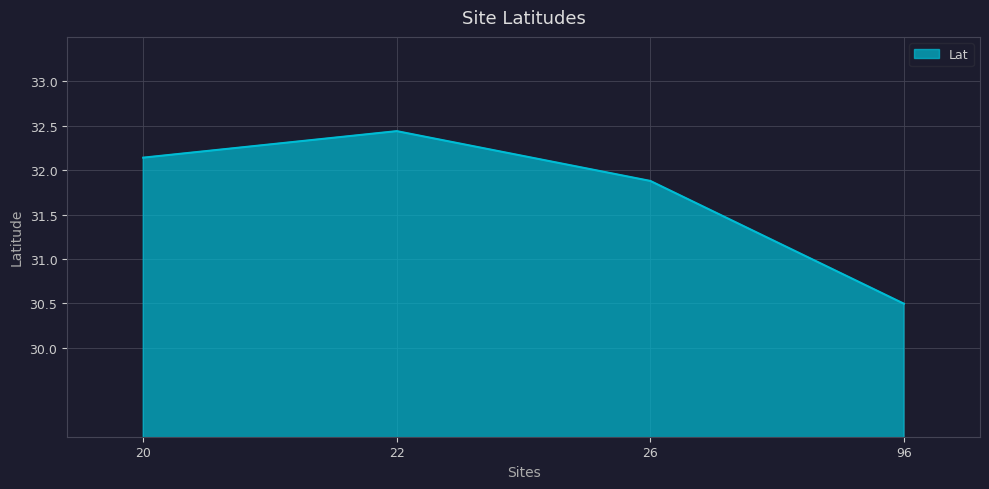

Count the number of categories in the chart.

4